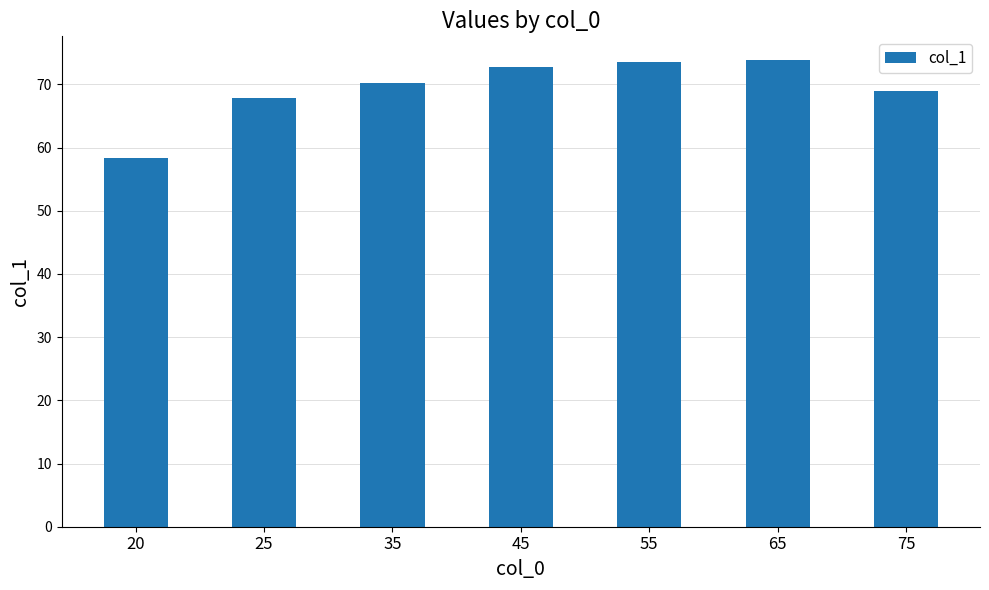

Is it true that the value at 35 is 17.2?

False